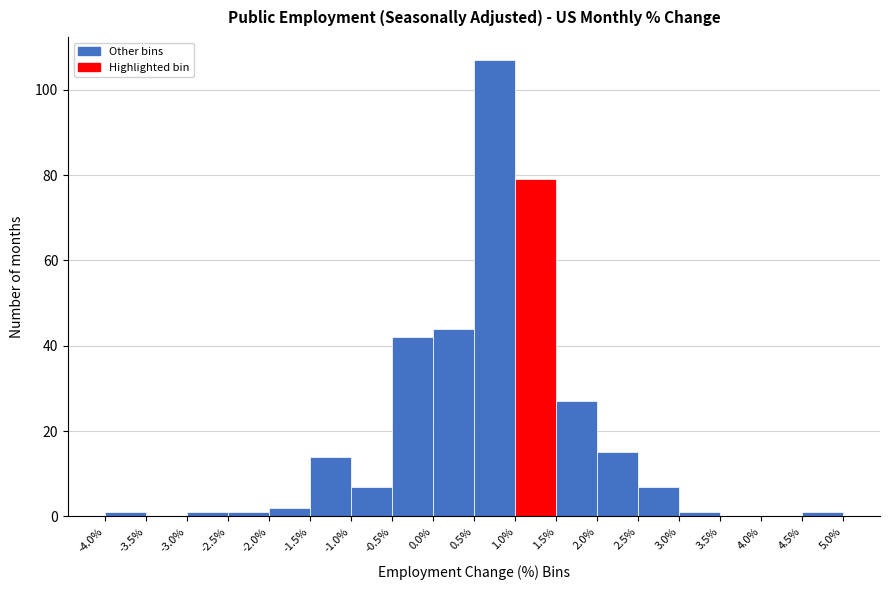

What is the height of the bar covering -1.5% to -1.0% on the x-axis? The values are not printed on the chart, so give them approximately, as read against the axis.

14